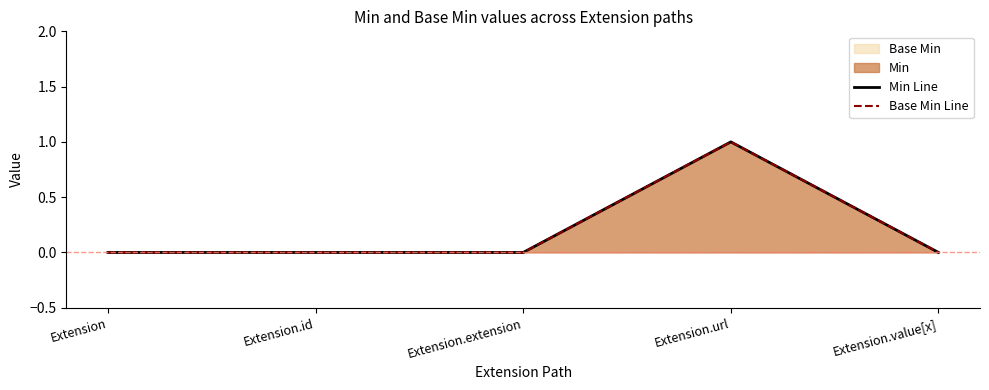

In Min Line, how many points are higher than both neighbors (excluding endpoints)?

1